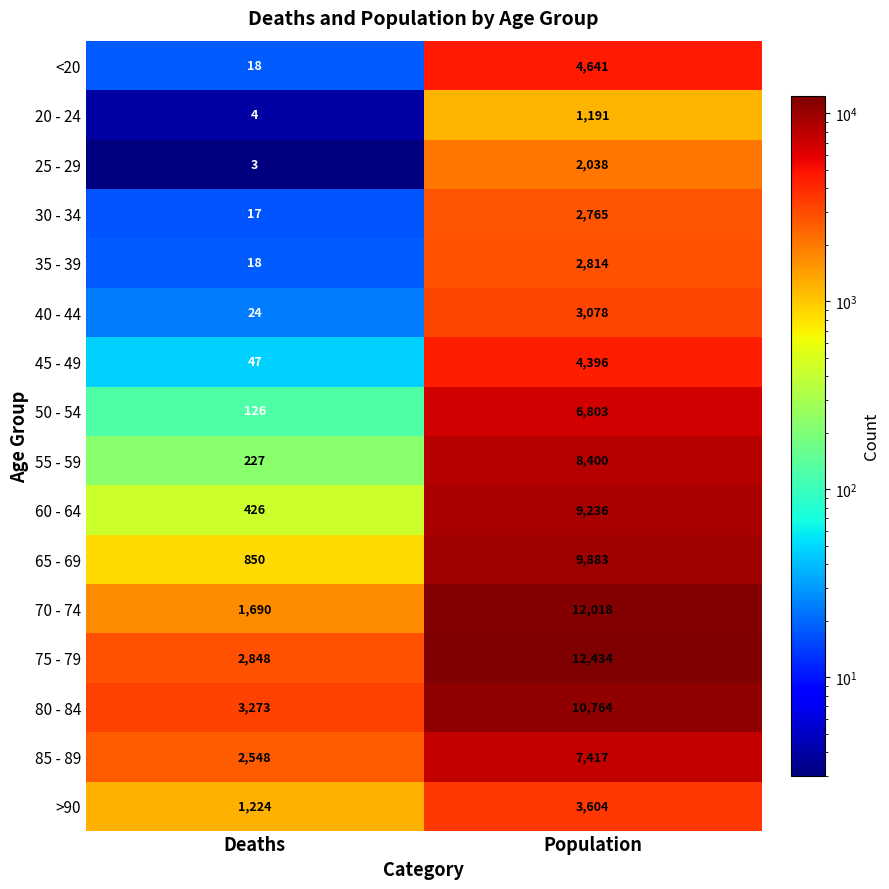

What is the minimum value for 65 - 69?

850